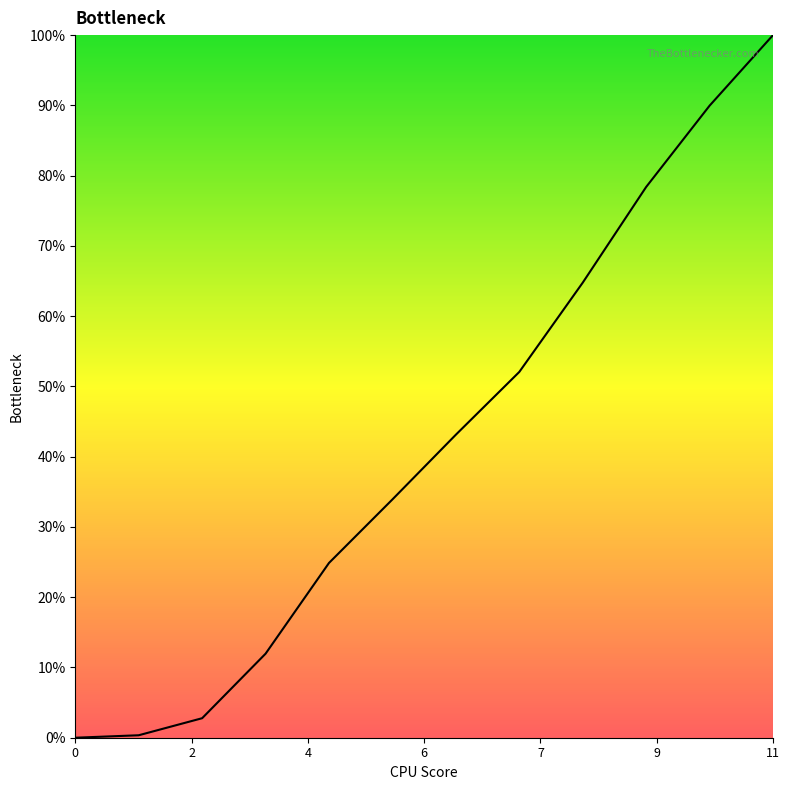

Reading left to right, transcribe all the data shown in this chart.

0.0	0.0	0.0	0.1	0.2	0.3	0.4	0.5	0.6	0.8	0.9	1.0